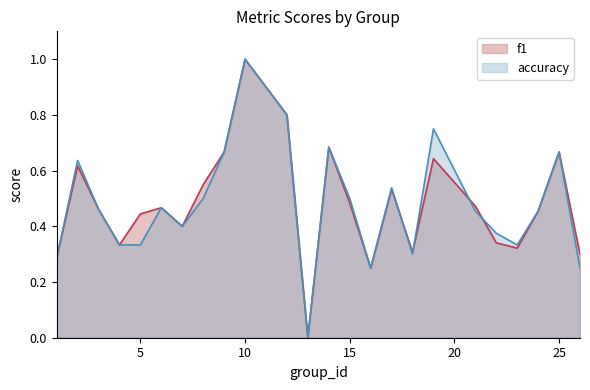

What is the sum of the accuracy values at 9 and 22?

1.0